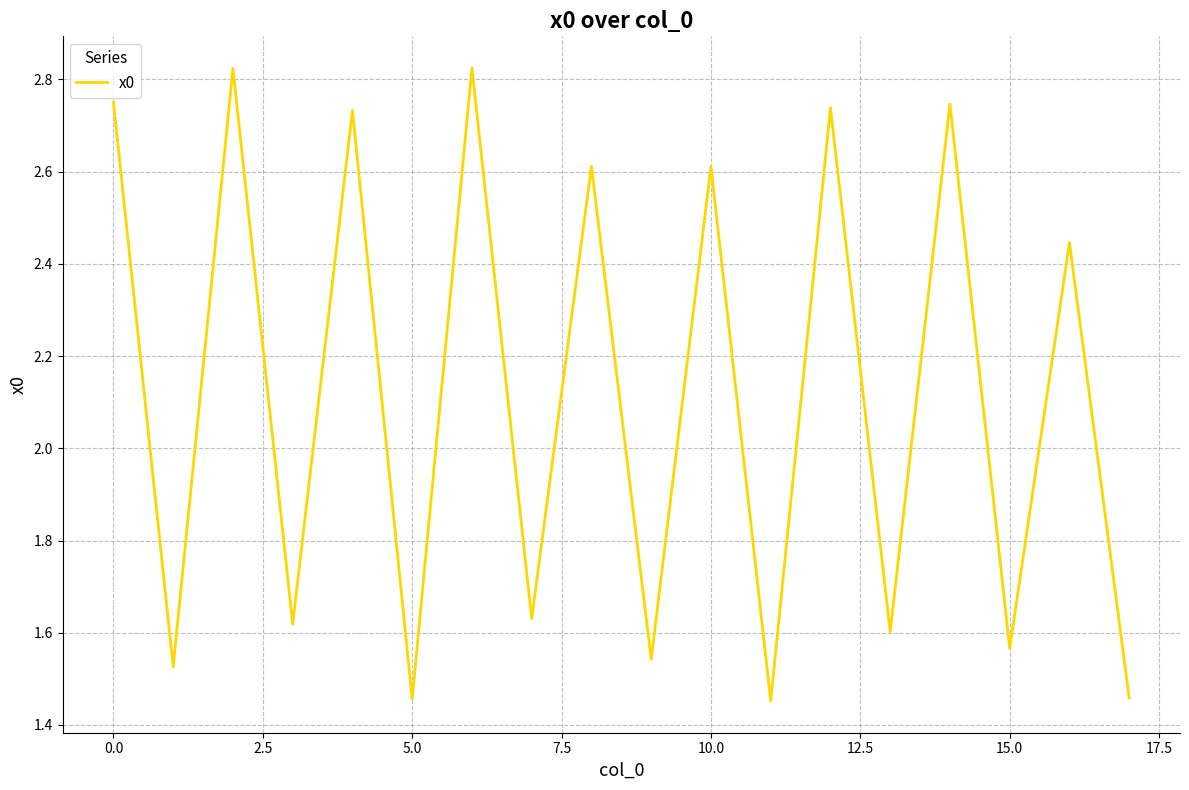

What is the difference between the maximum and minimum values?

1.4